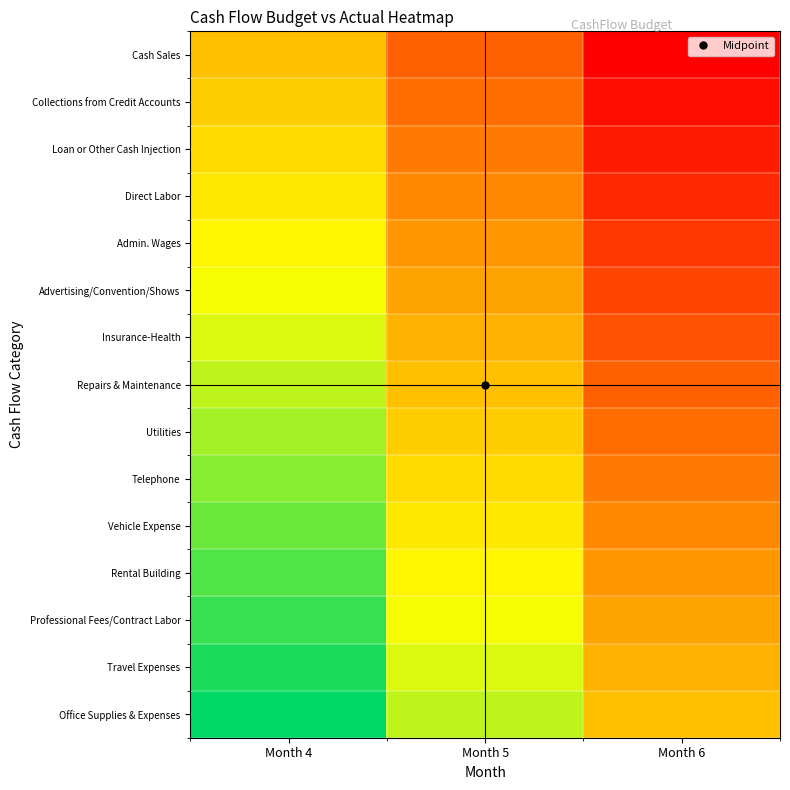

Count the number of categories in the chart.

3